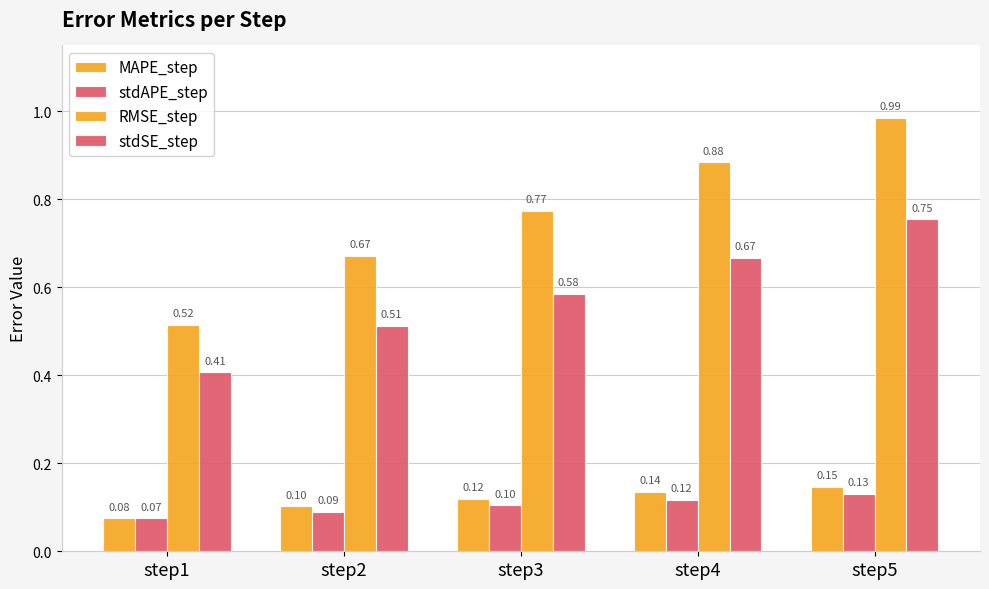

Which series has the largest total across all categories?

RMSE_step